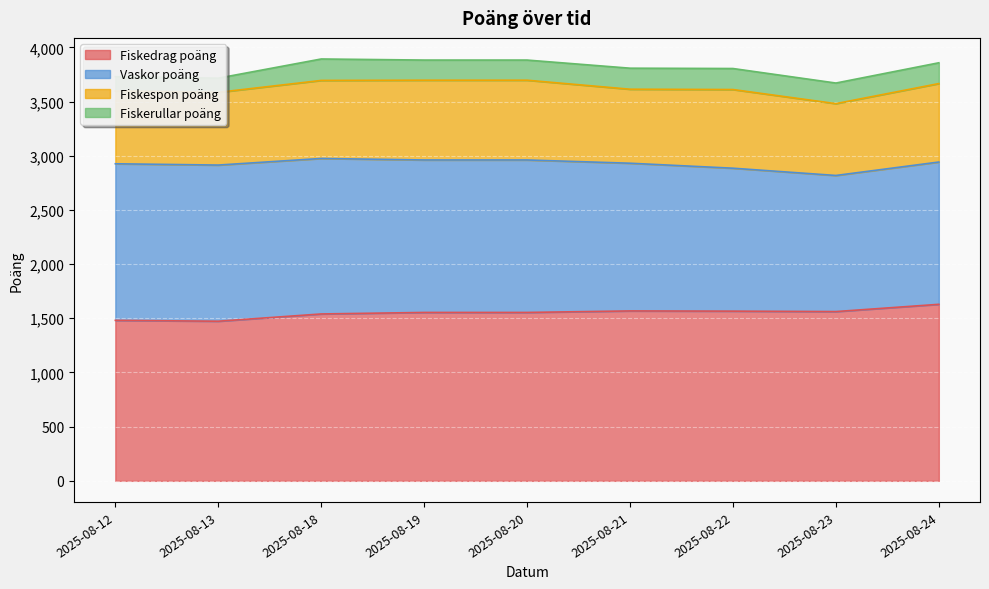

Reading right to left, transcribe all the data shown in this chart.

Fiskedrag poäng: 2025-08-24=1629	2025-08-23=1562	2025-08-22=1566	2025-08-21=1568	2025-08-20=1554	2025-08-19=1554	2025-08-18=1540	2025-08-13=1473	2025-08-12=1481
Vaskor poäng: 2025-08-24=1313	2025-08-23=1256	2025-08-22=1319	2025-08-21=1363	2025-08-20=1407	2025-08-19=1407	2025-08-18=1435	2025-08-13=1441	2025-08-12=1445
Fiskespon poäng: 2025-08-24=724	2025-08-23=663	2025-08-22=726	2025-08-21=683	2025-08-20=736	2025-08-19=736	2025-08-18=720	2025-08-13=671	2025-08-12=671
Fiskerullar poäng: 2025-08-24=192	2025-08-23=190	2025-08-22=194	2025-08-21=194	2025-08-20=186	2025-08-19=186	2025-08-18=198	2025-08-13=131	2025-08-12=133